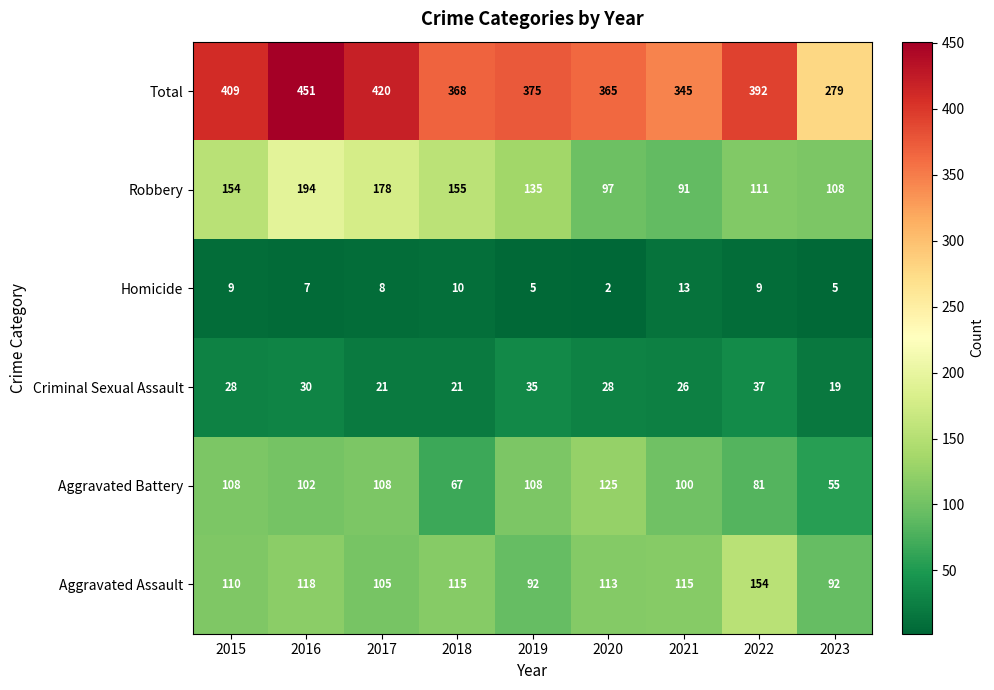

What is the difference between the Criminal Sexual Assault values at 2021 and 2018?

5